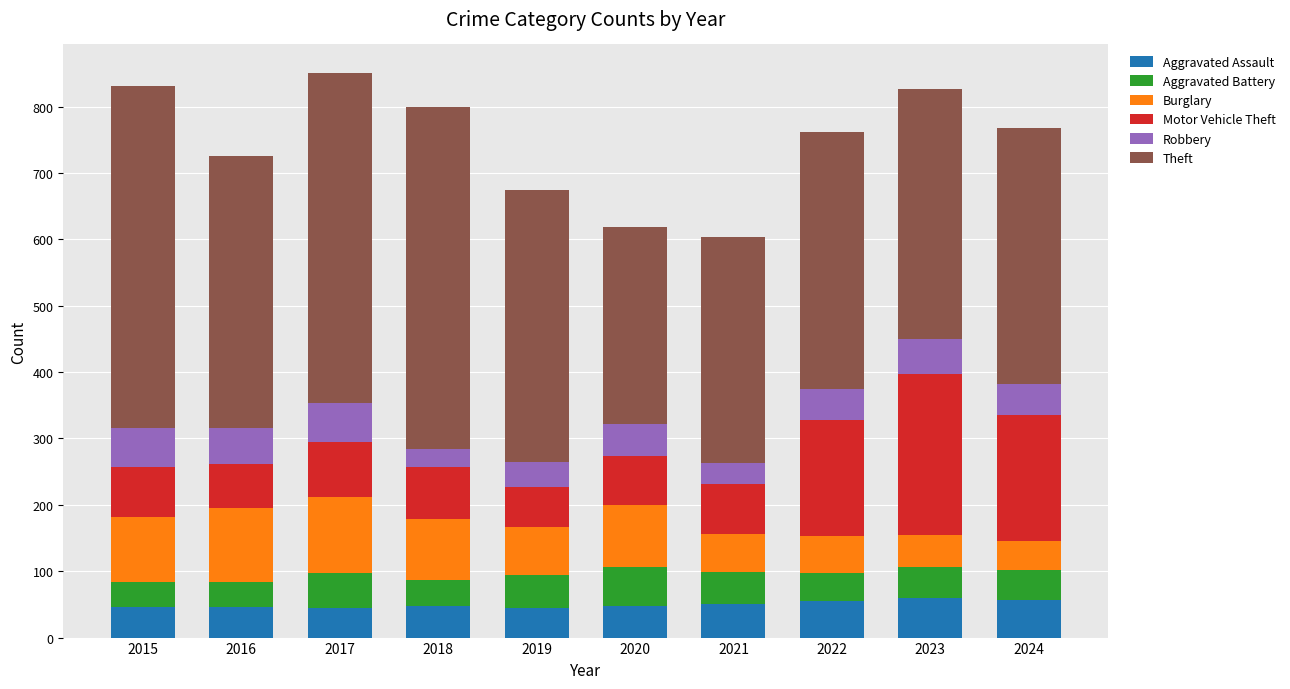

How many data points in Aggravated Assault are less than 48?

4